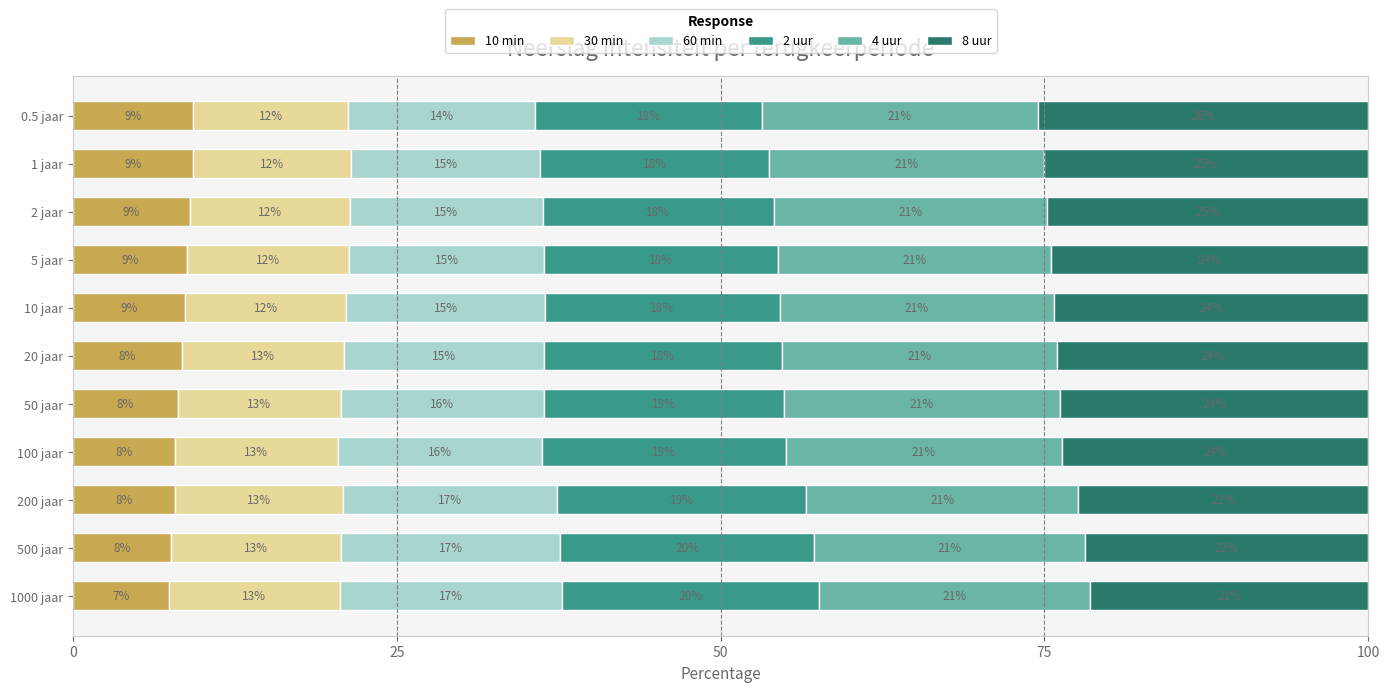

What are all the series names shown in the legend?

10 min, 30 min, 60 min, 2 uur, 4 uur, 8 uur